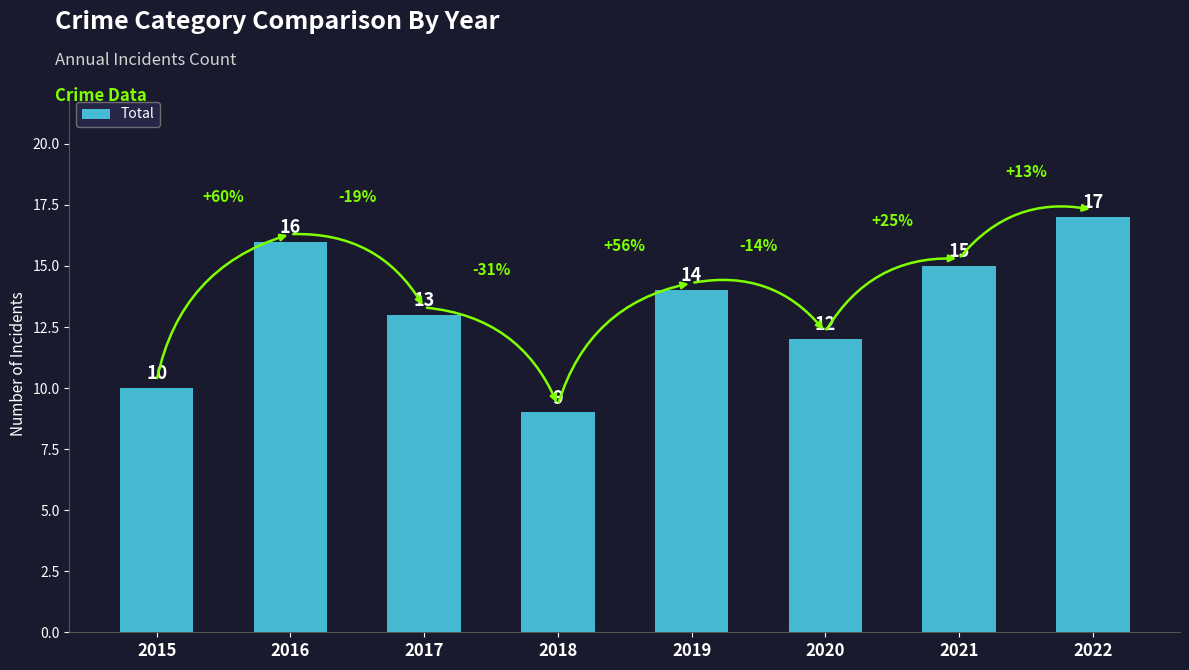

True or false: the data shows 19 at 2017.

False